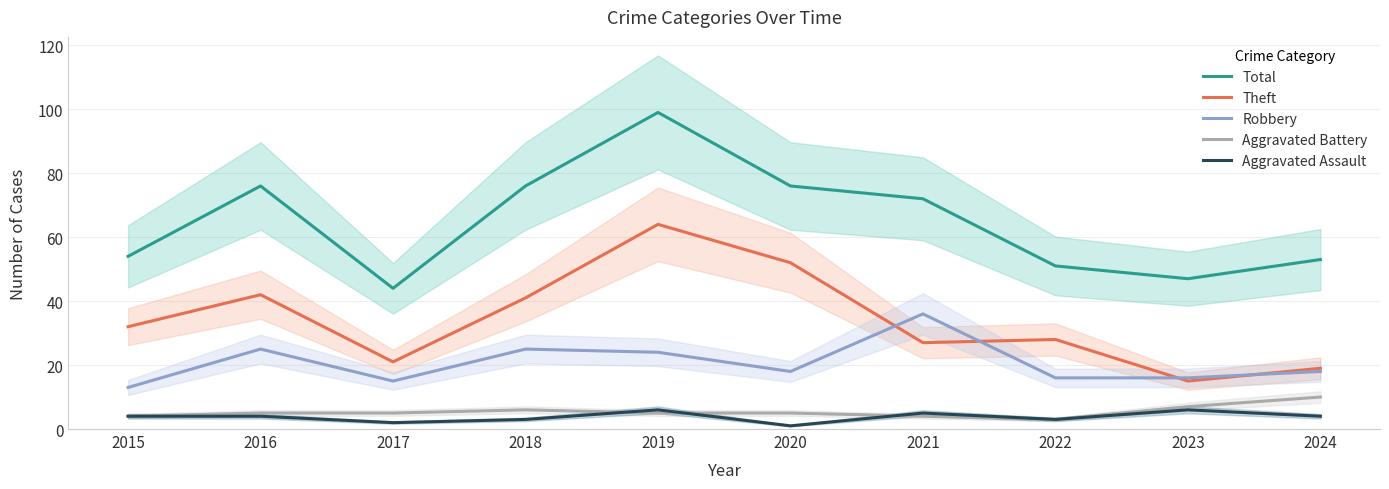

What is the approximate value of Theft at 2020?

52